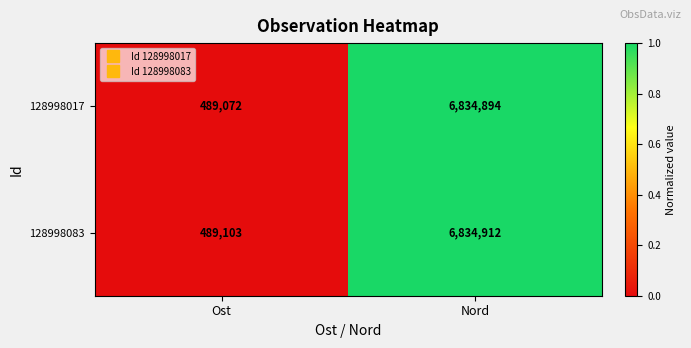

What is the highest value of the 128998017 series?

6834894